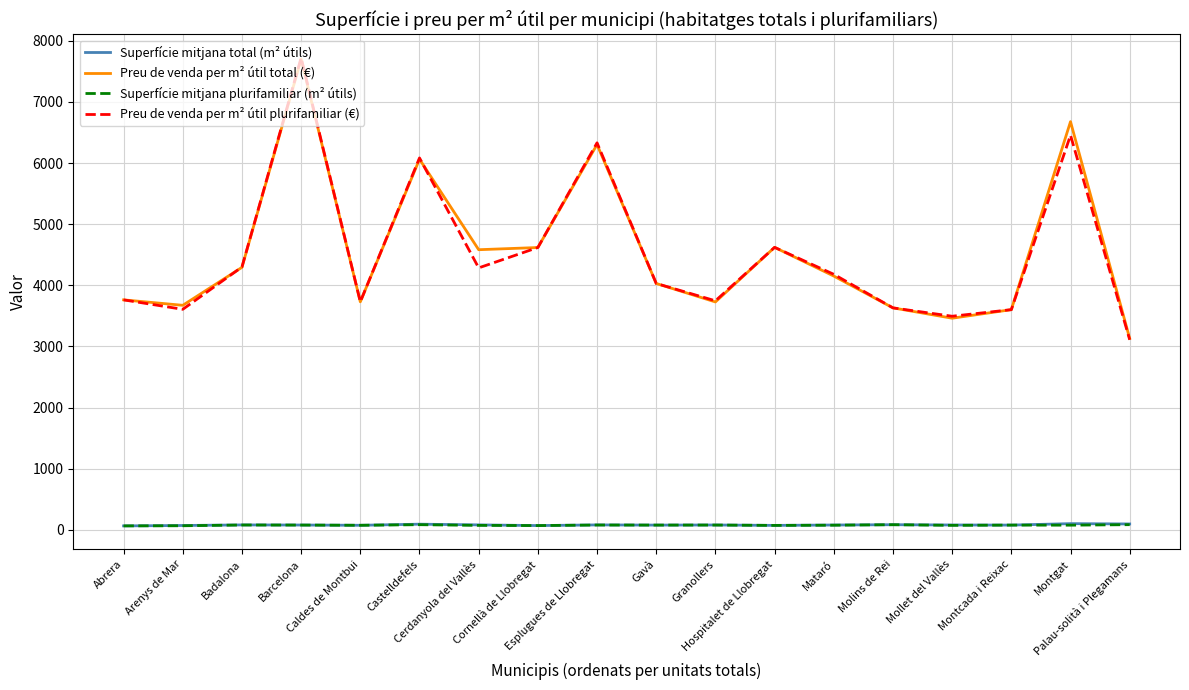

What is the approximate value of Preu de venda per m² útil plurifamiliar (€) at Mollet del Vallès?

3494.2